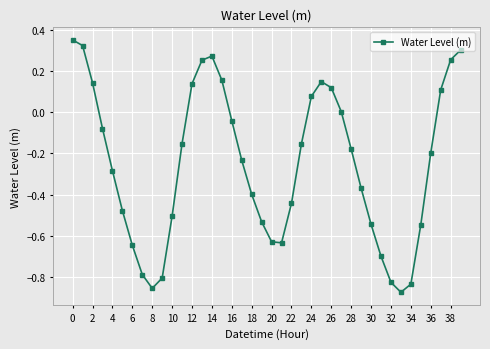

Does the chart display data point markers on the line(s)?

Yes